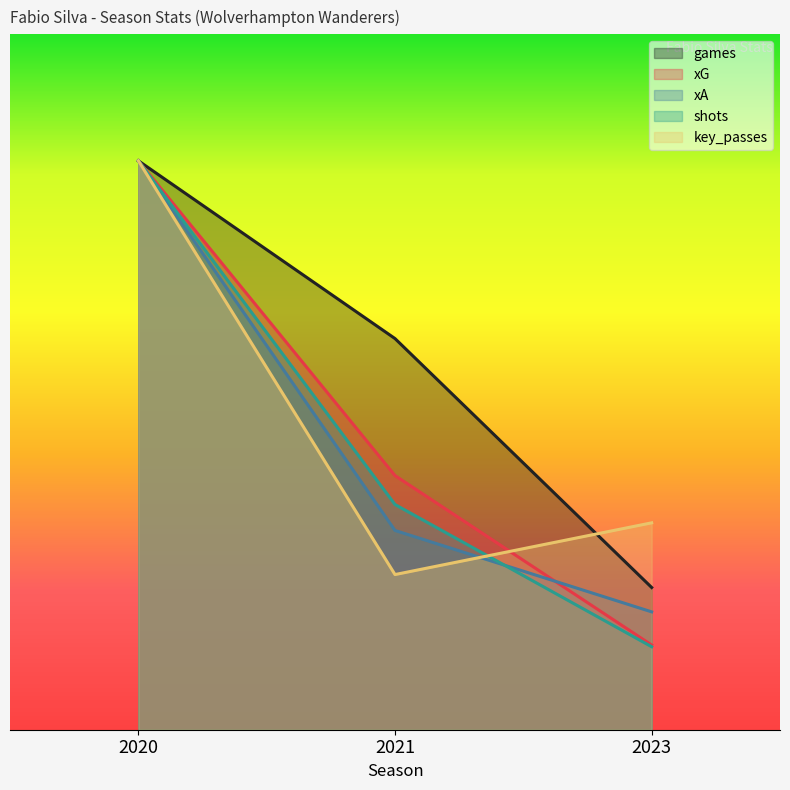

How many lines are shown in the chart?

5